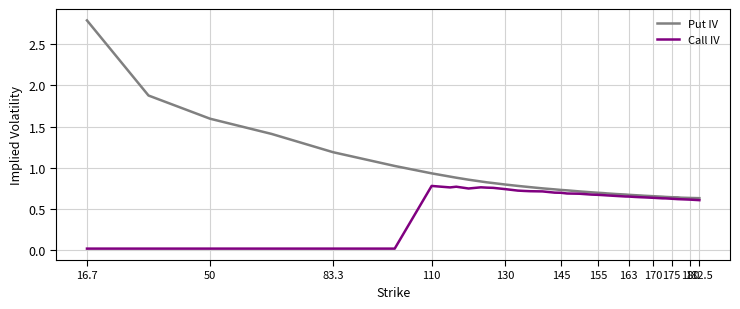

What are all the series names shown in the legend?

Put IV, Call IV